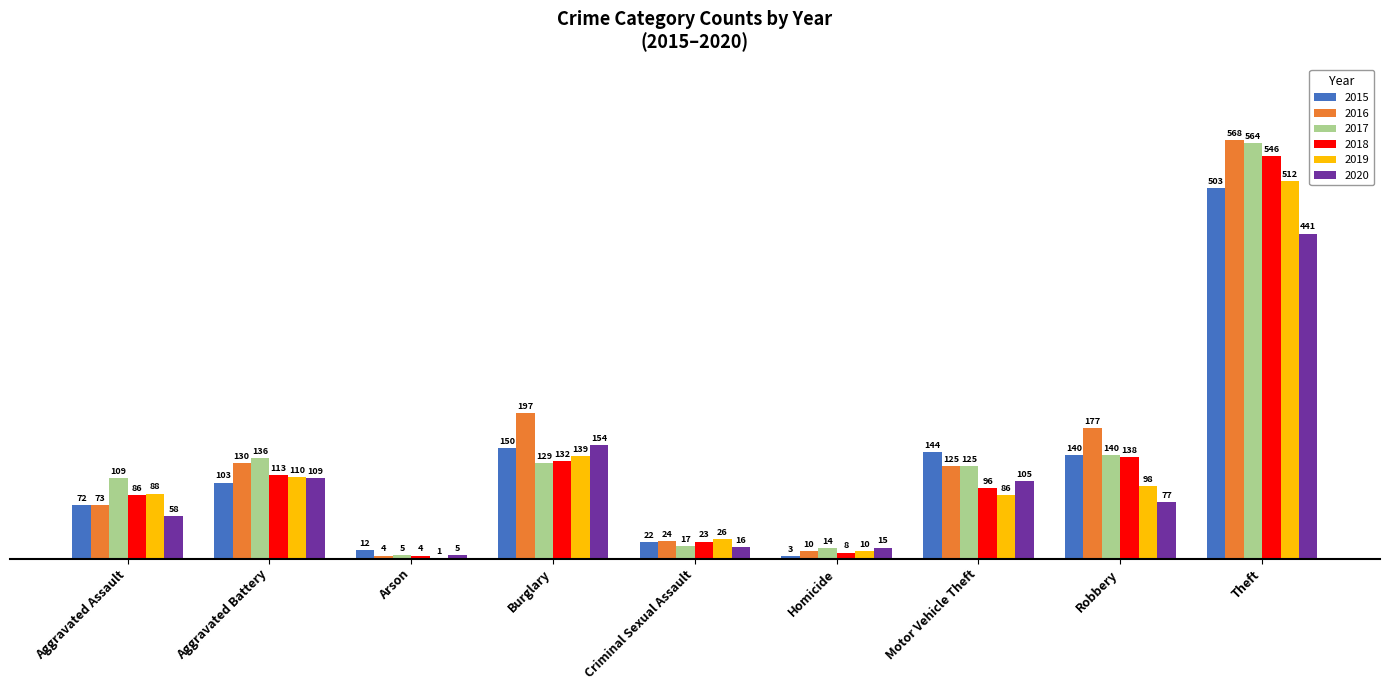

What is the maximum value for 2020?

441